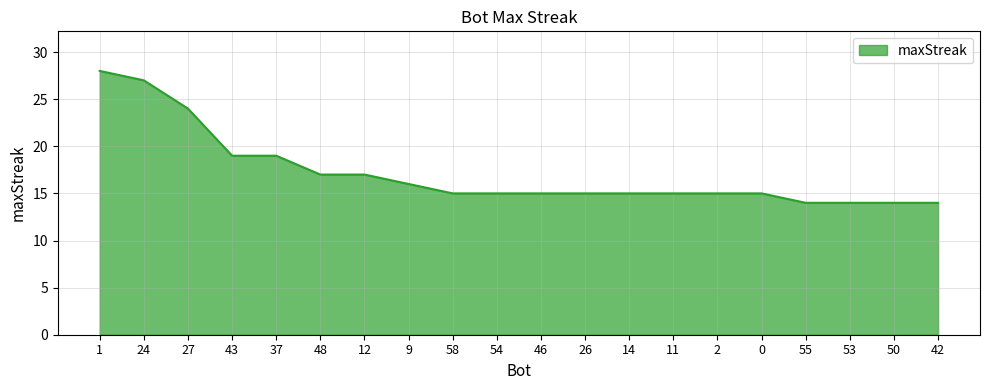

What is the difference between the values at 46 and 9?

1